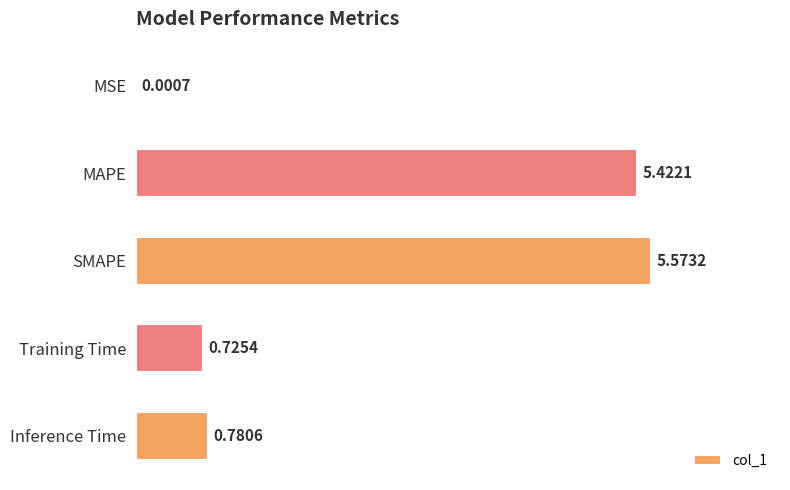

At which label is the value closest to 2?

Inference Time